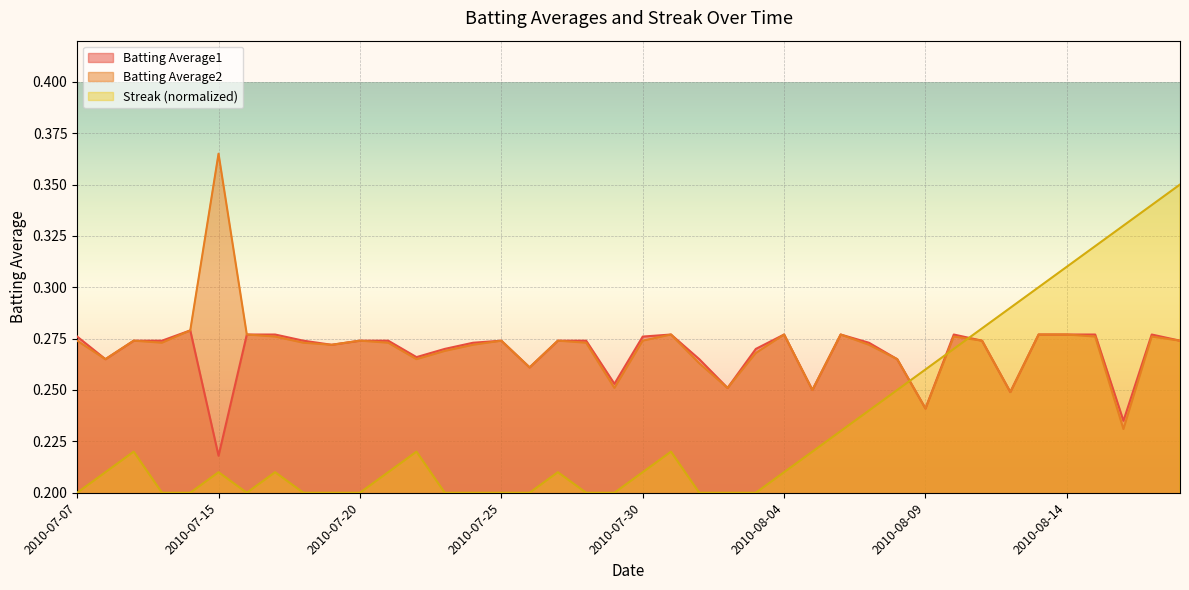

Between 2010-08-11 and 2010-07-26, which is larger?

2010-08-11